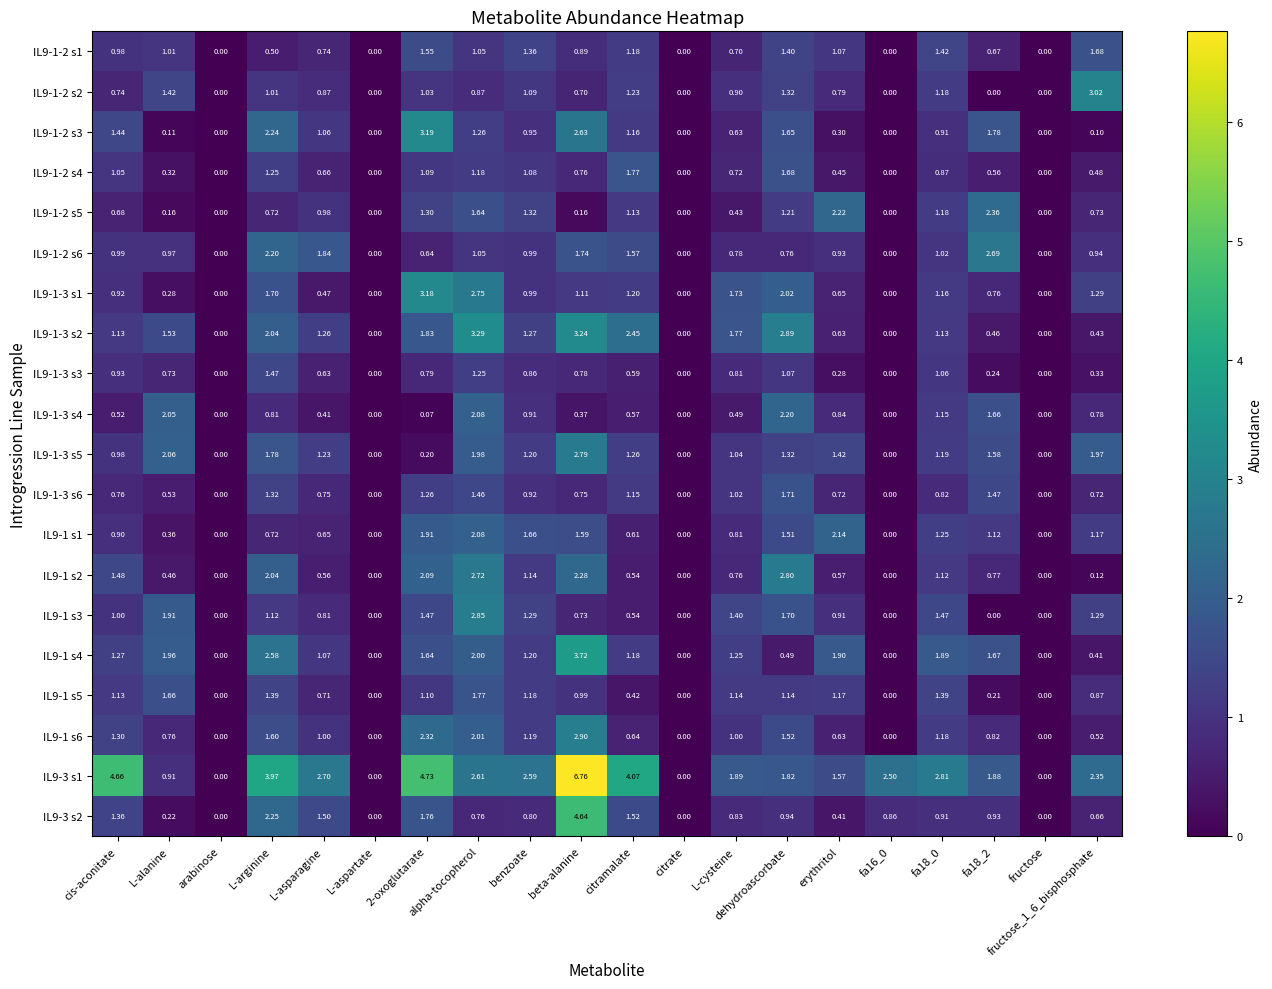

Is the value of IL9-1 s1 at fructose_1_6_bisphosphate greater than the value of IL9-1-2 s1 at fa18_0?

No